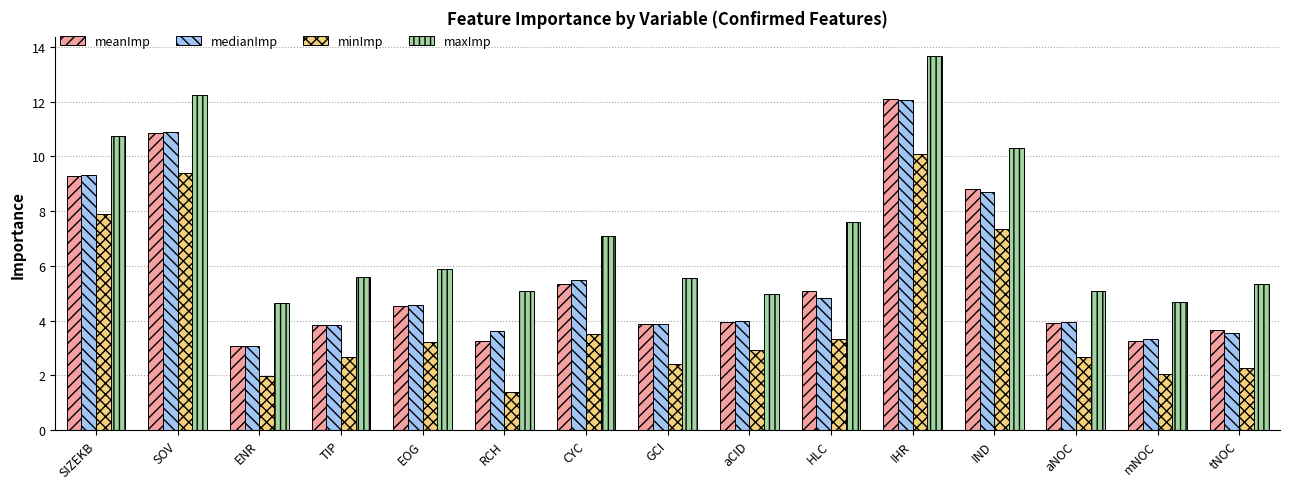

What position from the right is TIP?

12